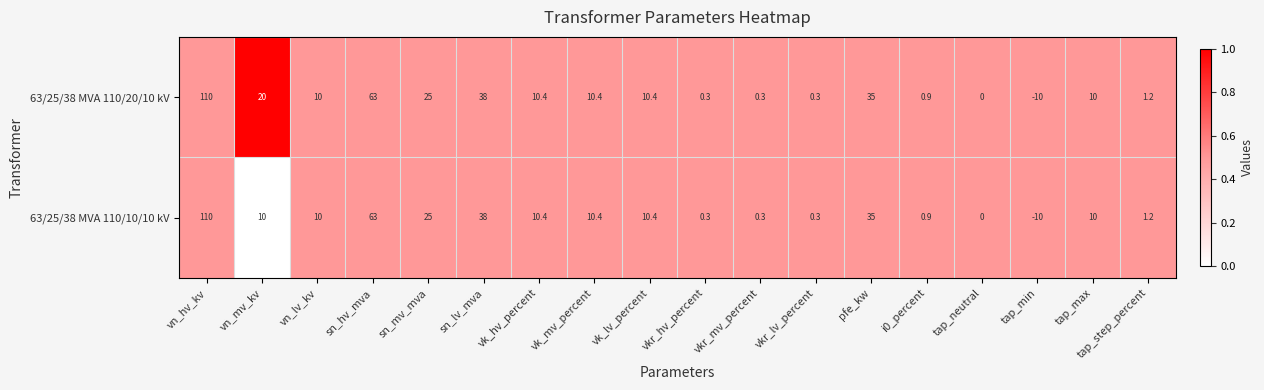

What is the sum of all 63/25/38 MVA 110/20/10 kV values?

335.2